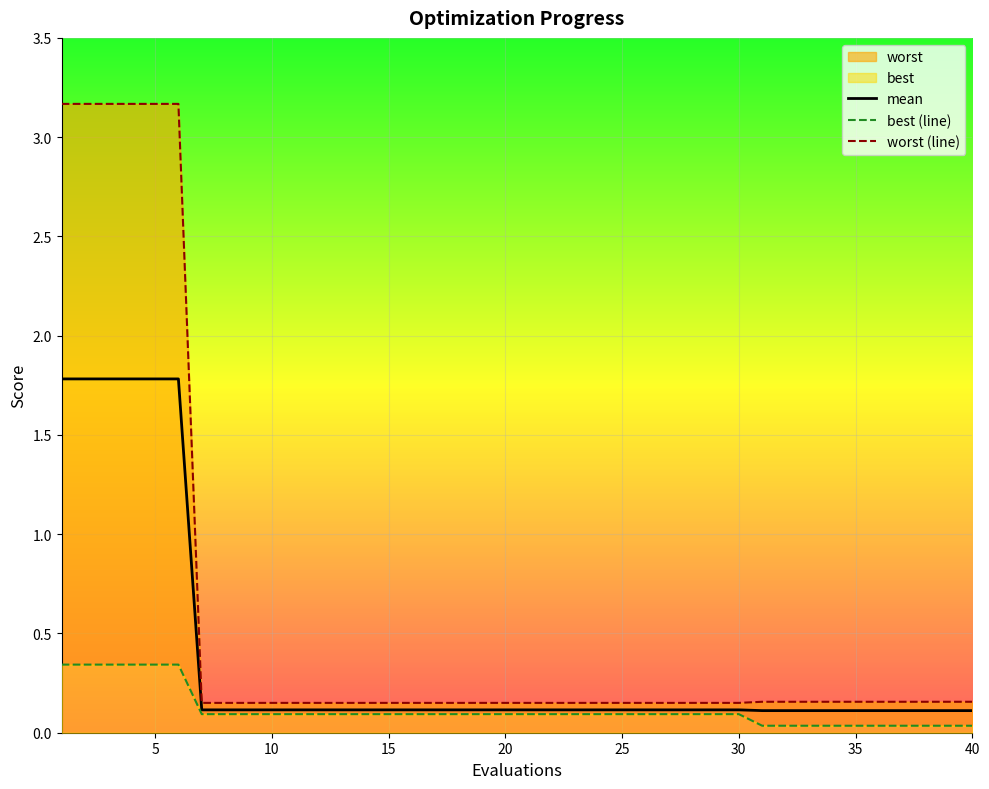

True or false: best has more than 0 points higher than both neighbors.

False